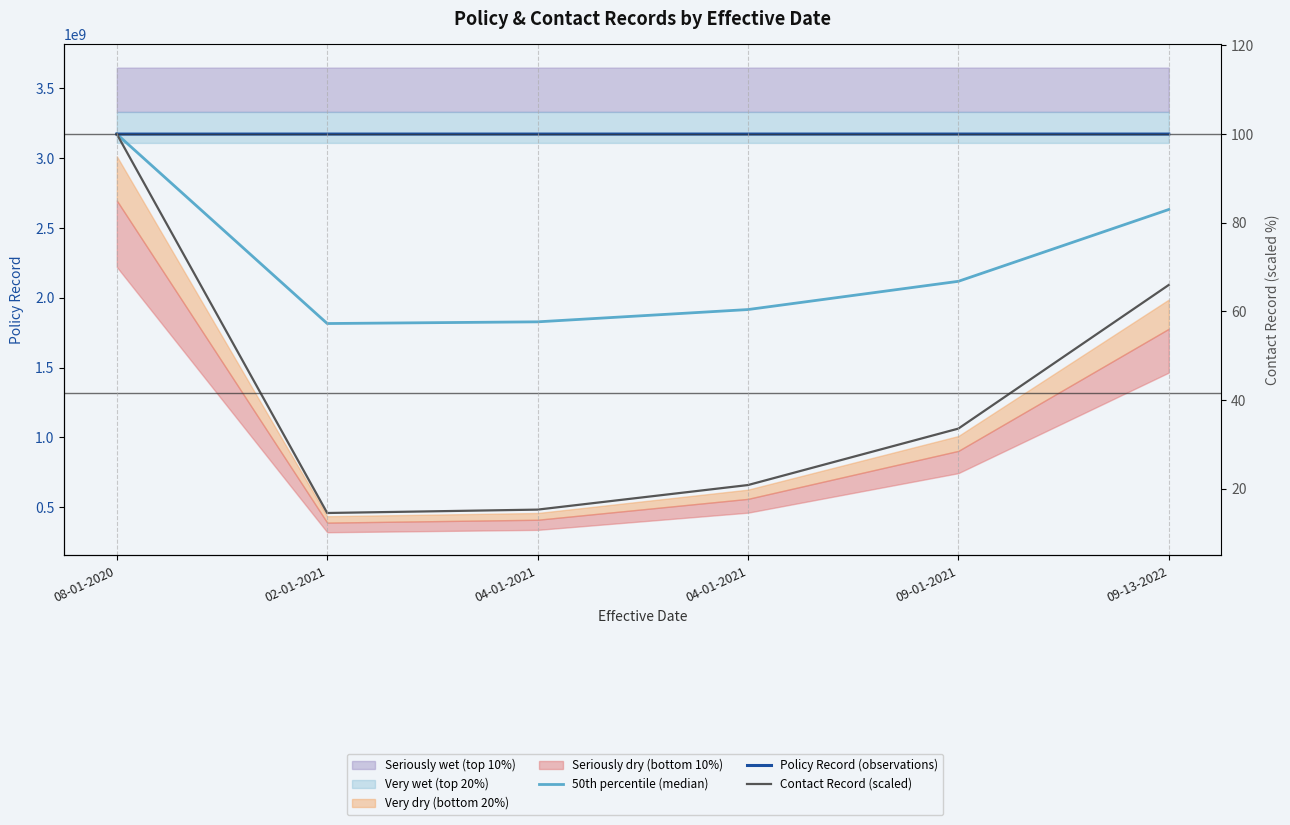

Which series has the largest total across all categories?

Policy Record (observations)